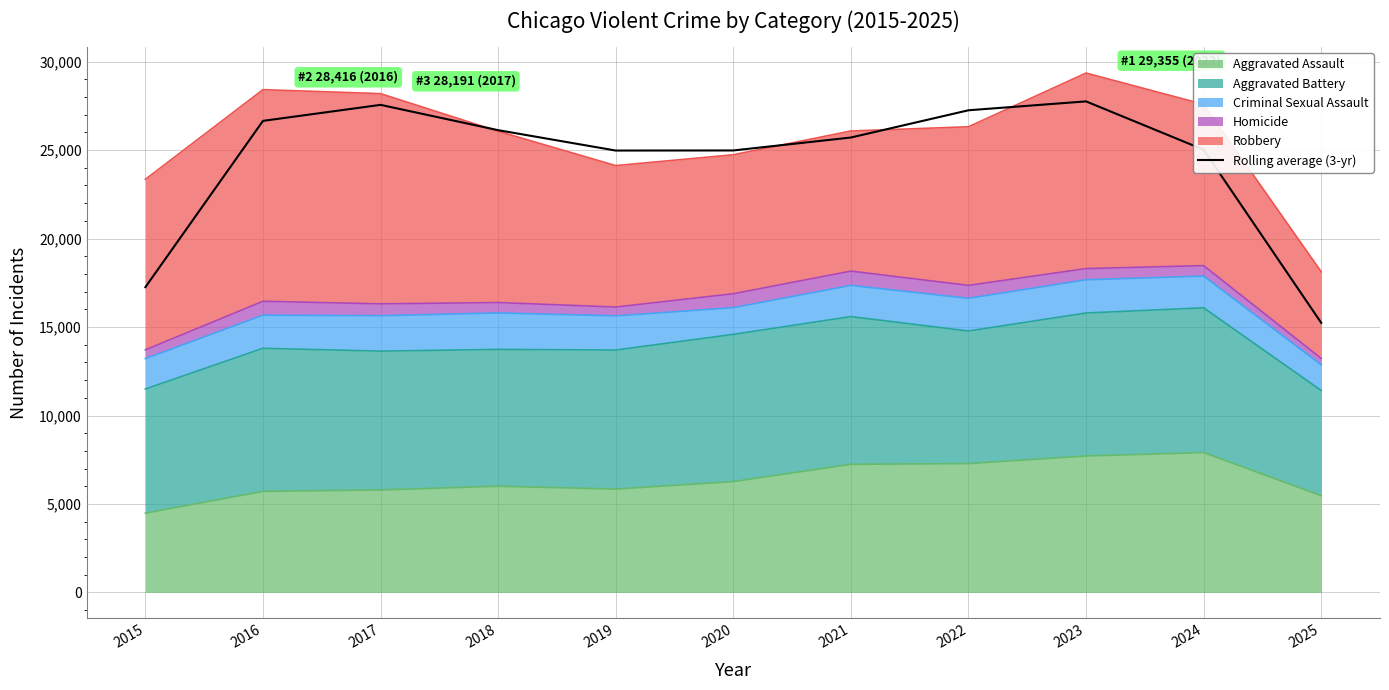

At which category does the chart reach its peak across all series?

2023